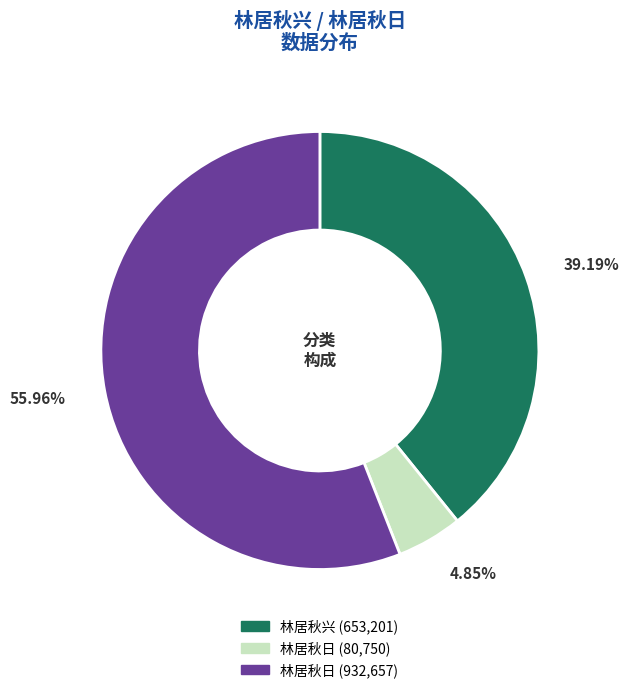

Is there any slice that represents more than half of the pie?

Yes